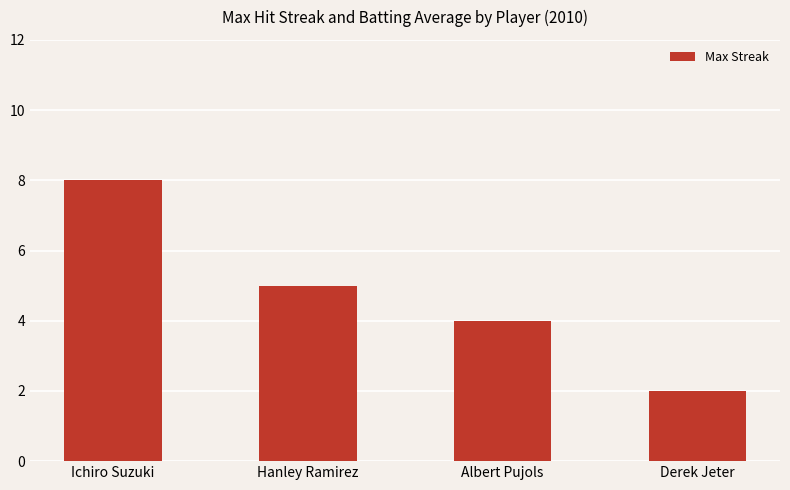

The chart shows a value of 5 at Hanley Ramirez. True or false?

True